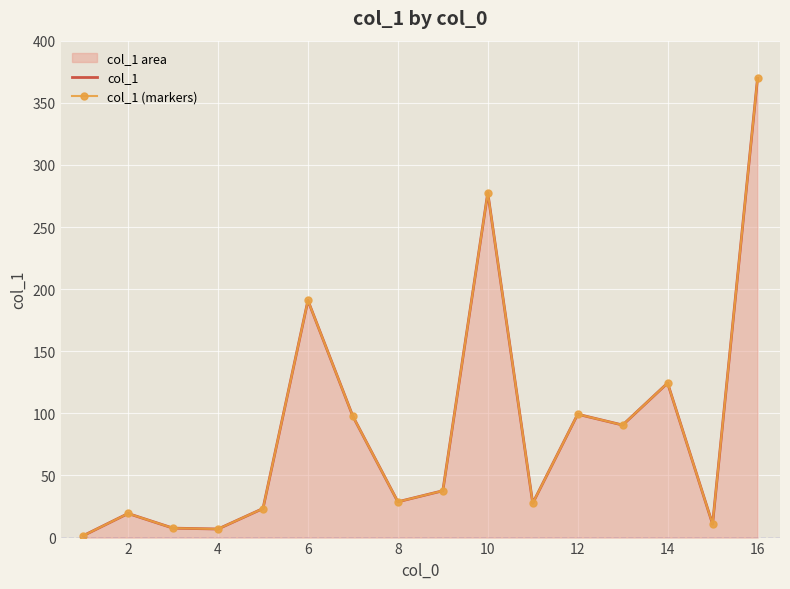

True or false: col_1 (markers) and col_1 intersect in this chart.

False